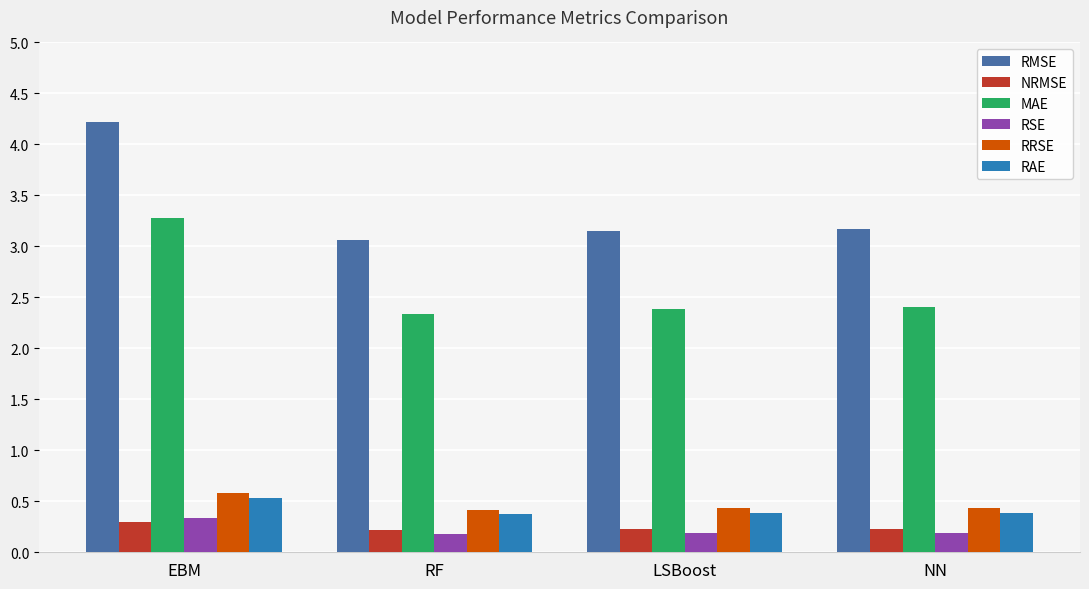

What is the value of the RRSE bar at the 4th from the left?

0.4